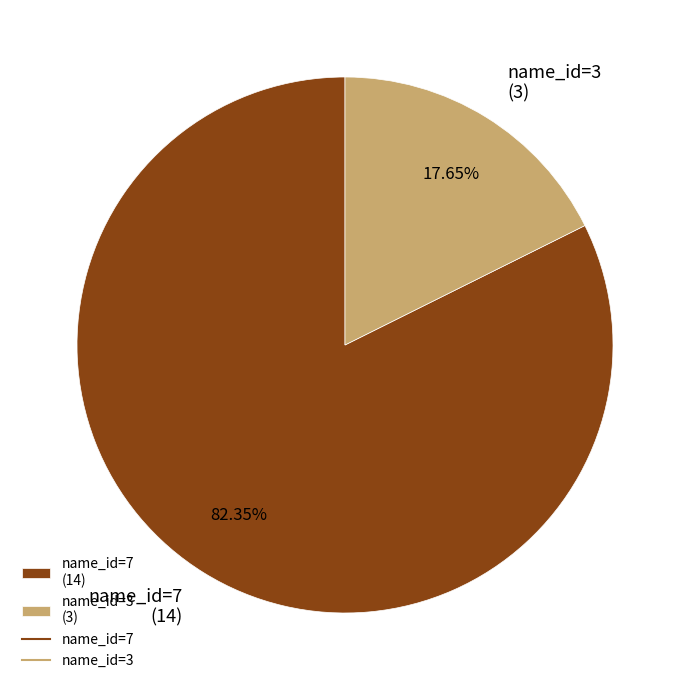

How many slices are in this pie chart?

2